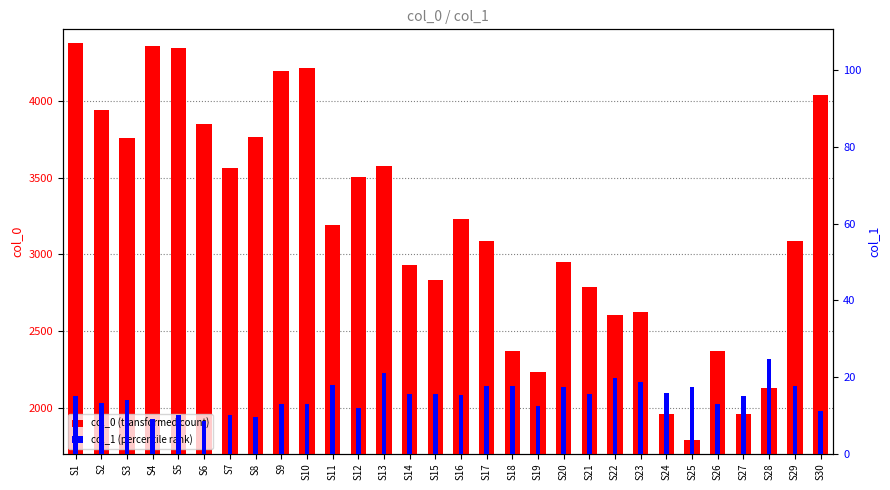

The value of col_0 at S15 is 1175.6. True or false?

False